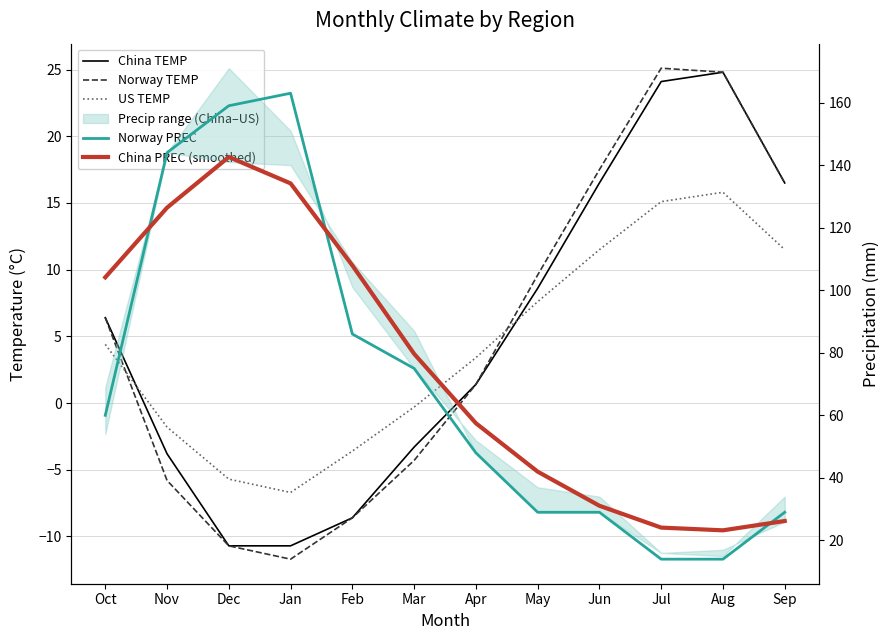

Is it true that China PREC (smoothed) equals 11.9 at May?

False